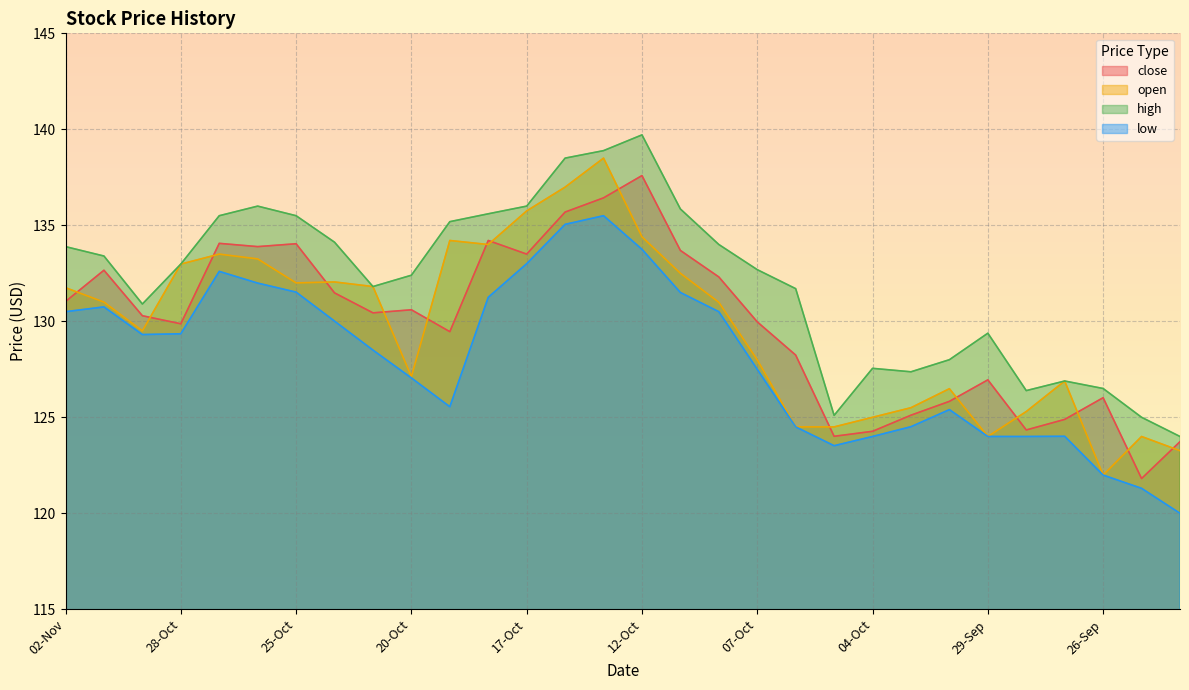

What is the difference between the maximum and minimum values in the close series?

15.8